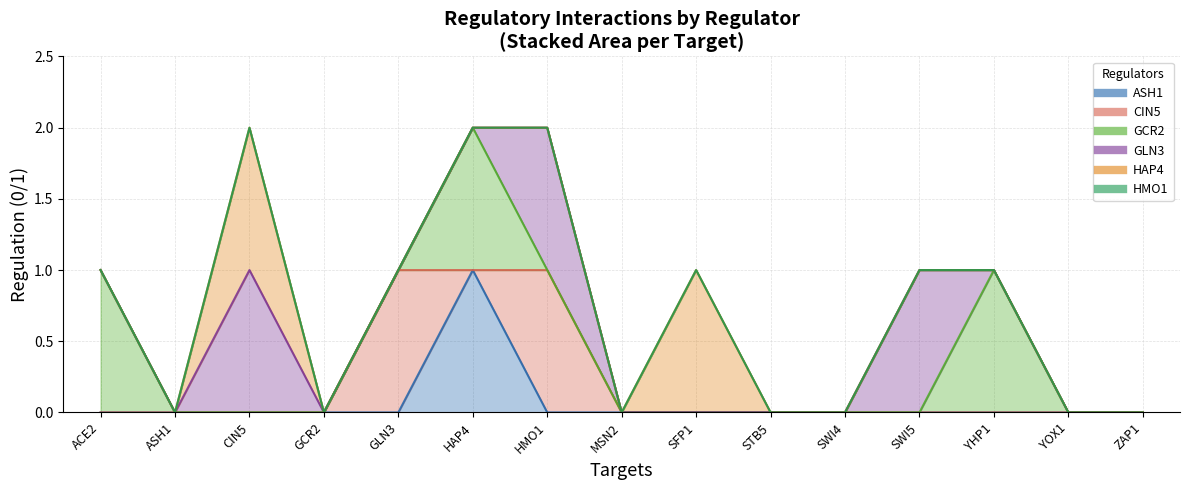

Reading left to right, what are all the values shown in this chart?

ASH1: 0	0	0	0	0	1	0	0	0	0	0	0	0	0	0
CIN5: 0	0	0	0	1	0	1	0	0	0	0	0	0	0	0
GCR2: 1	0	0	0	0	1	0	0	0	0	0	0	1	0	0
GLN3: 0	0	1	0	0	0	1	0	0	0	0	1	0	0	0
HAP4: 0	0	1	0	0	0	0	0	1	0	0	0	0	0	0
HMO1: 0	0	0	0	0	0	0	0	0	0	0	0	0	0	0